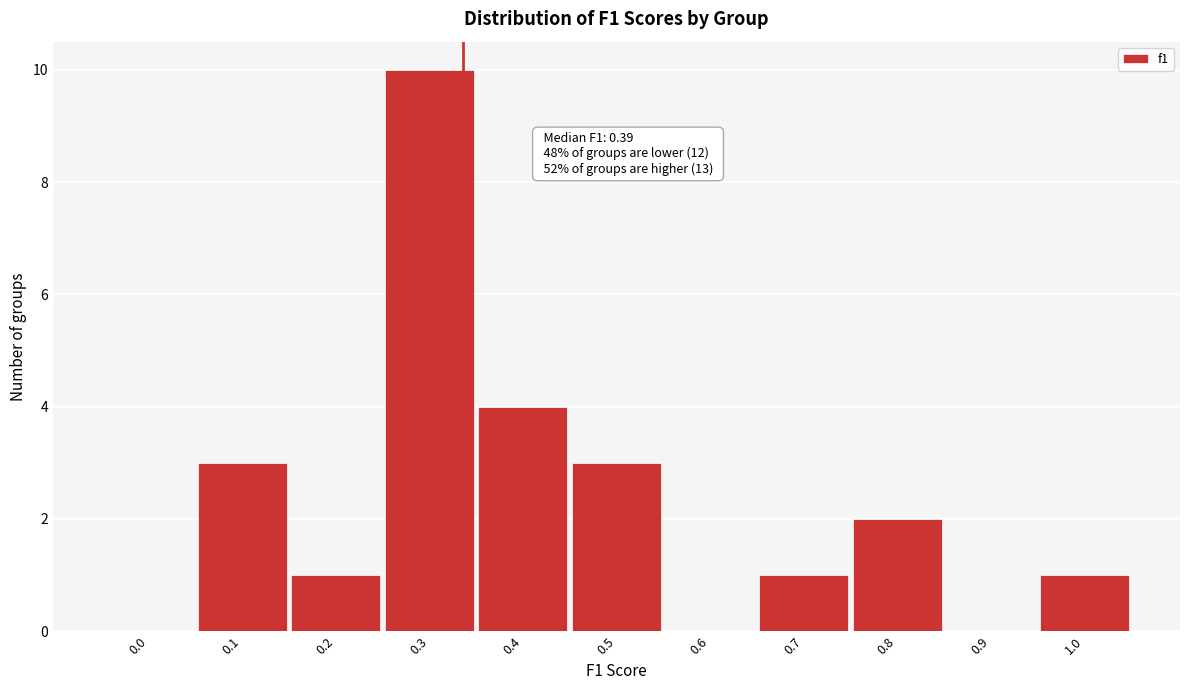

Reading left to right, transcribe all the data shown in this chart.

0.0=0	0.1=3	0.2=1	0.3=10	0.4=4	0.5=3	0.6=0	0.7=1	0.8=2	0.9=0	1.0=1